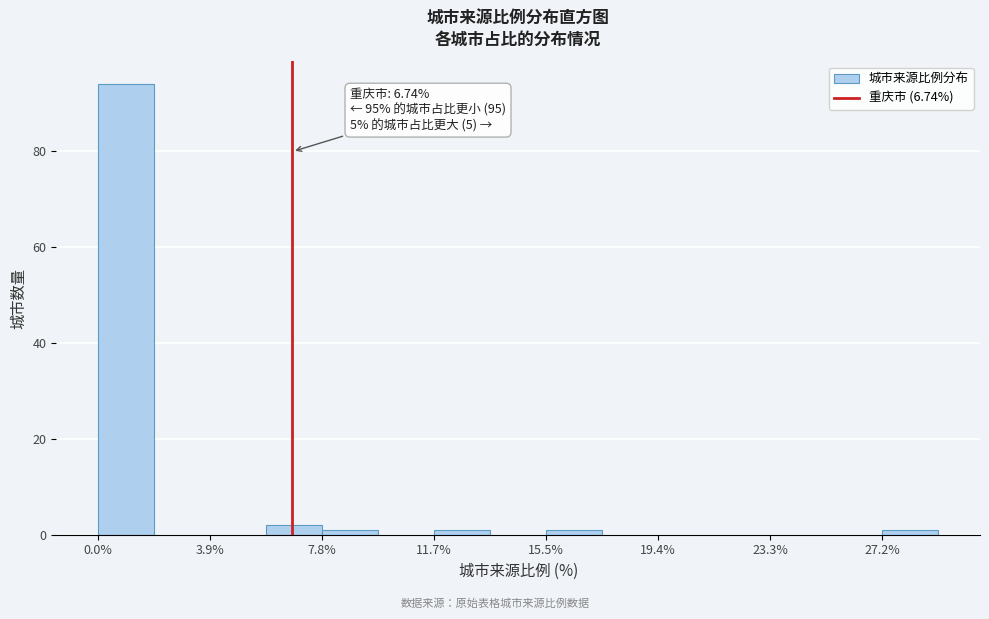

Read against the x-axis, roughly where is the centre of the tallest bar?

1.0